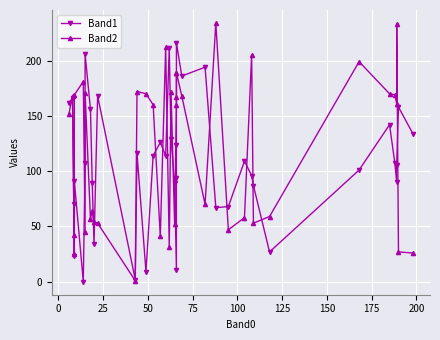

Count the number of data series in this chart.

2